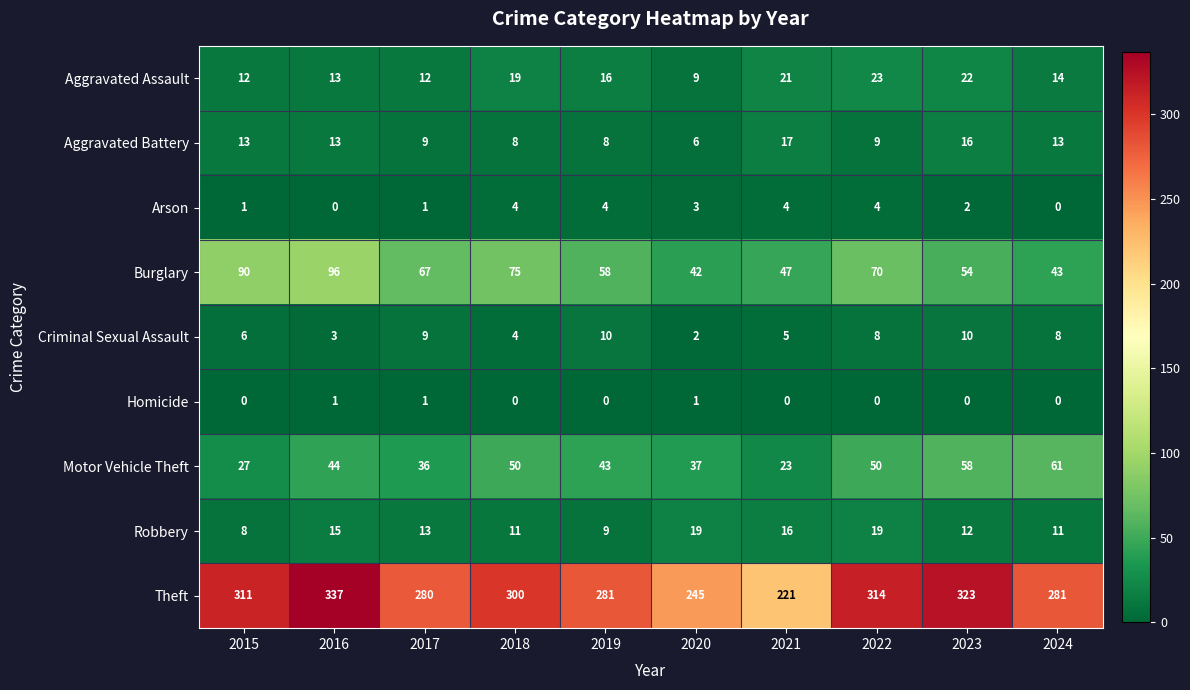

How many data points does each series have?

10